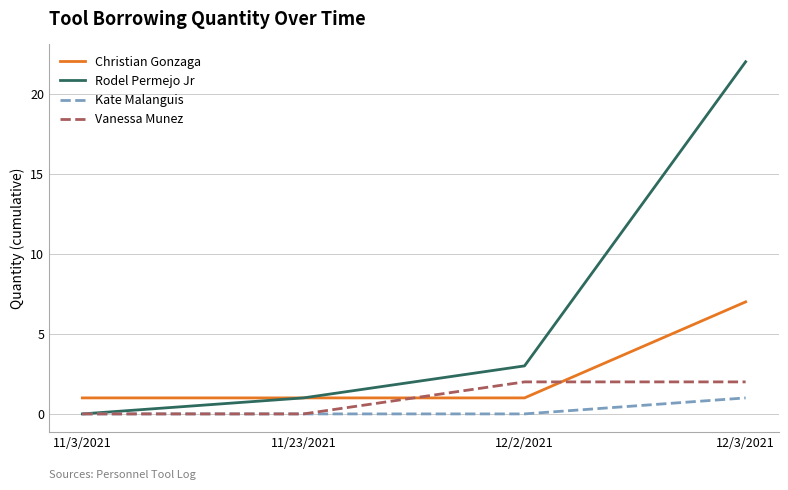

Reading right to left, extract all data points from this chart.

Christian Gonzaga: 12/3/2021=7	12/2/2021=1	11/23/2021=1	11/3/2021=1
Rodel Permejo Jr: 12/3/2021=22	12/2/2021=3	11/23/2021=1	11/3/2021=0
Kate Malanguis: 12/3/2021=1	12/2/2021=0	11/23/2021=0	11/3/2021=0
Vanessa Munez: 12/3/2021=2	12/2/2021=2	11/23/2021=0	11/3/2021=0